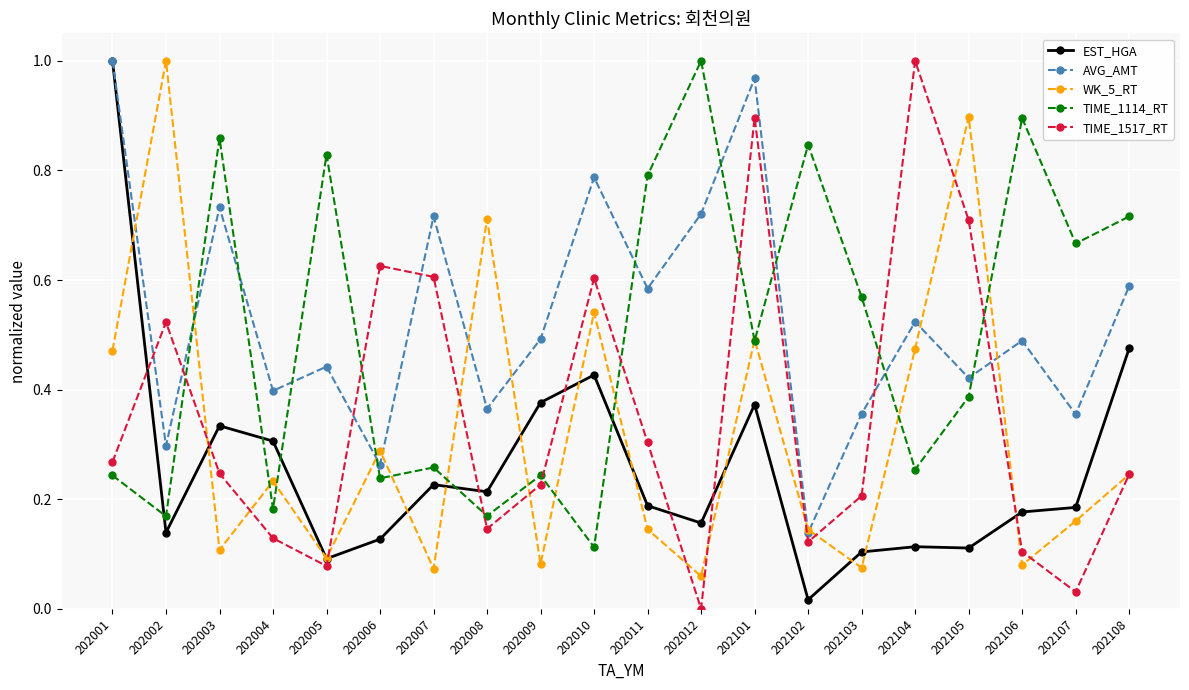

What is the total value across all series at 202106?

1.7